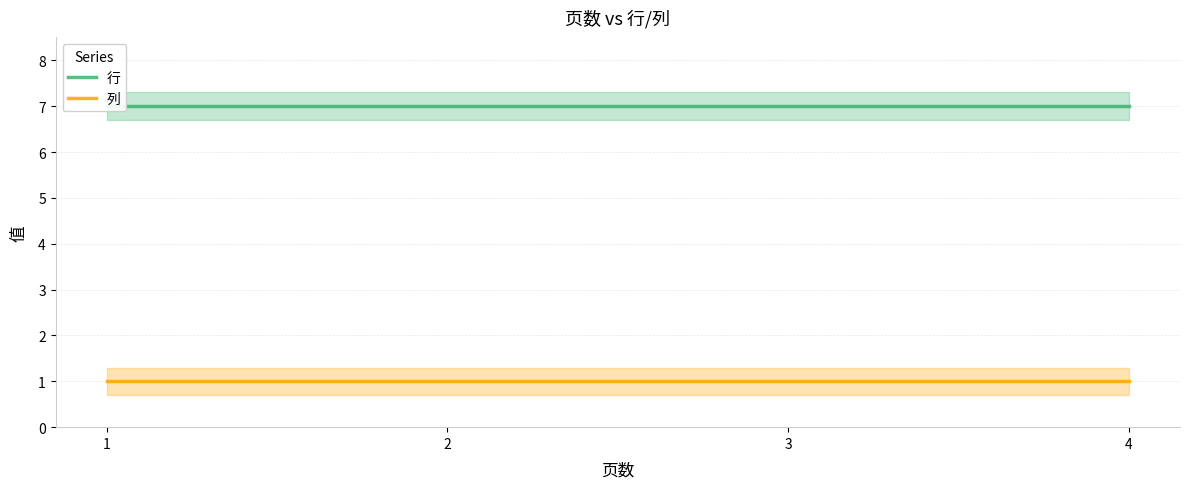

The value of 列 at 1 is 1. True or false?

True